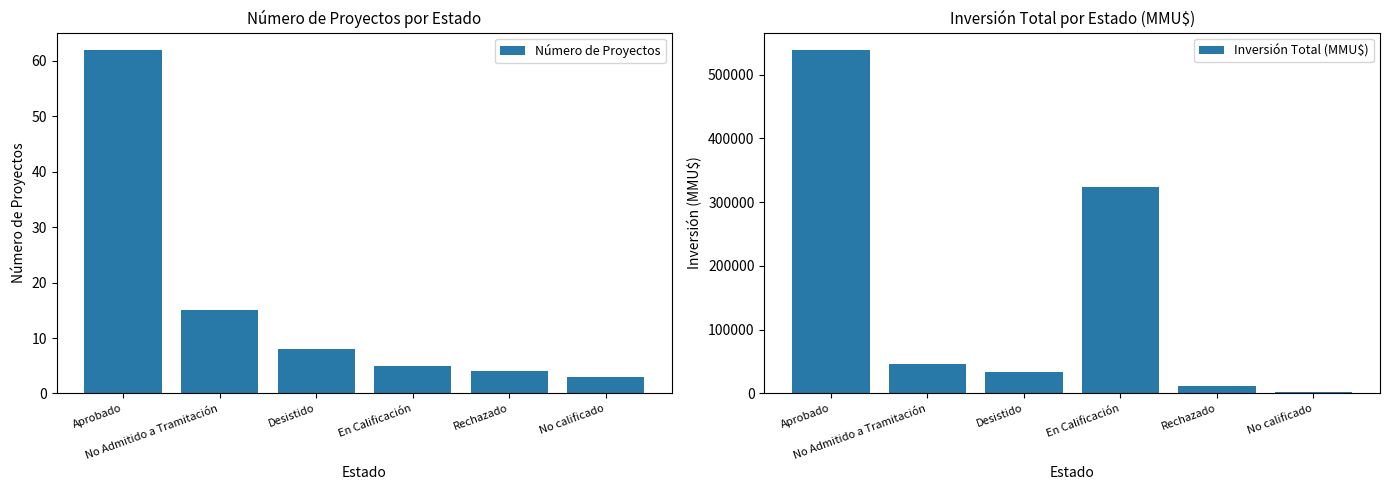

Which series changed the most between En Calificación and No calificado?

Inversión Total (MMU$)